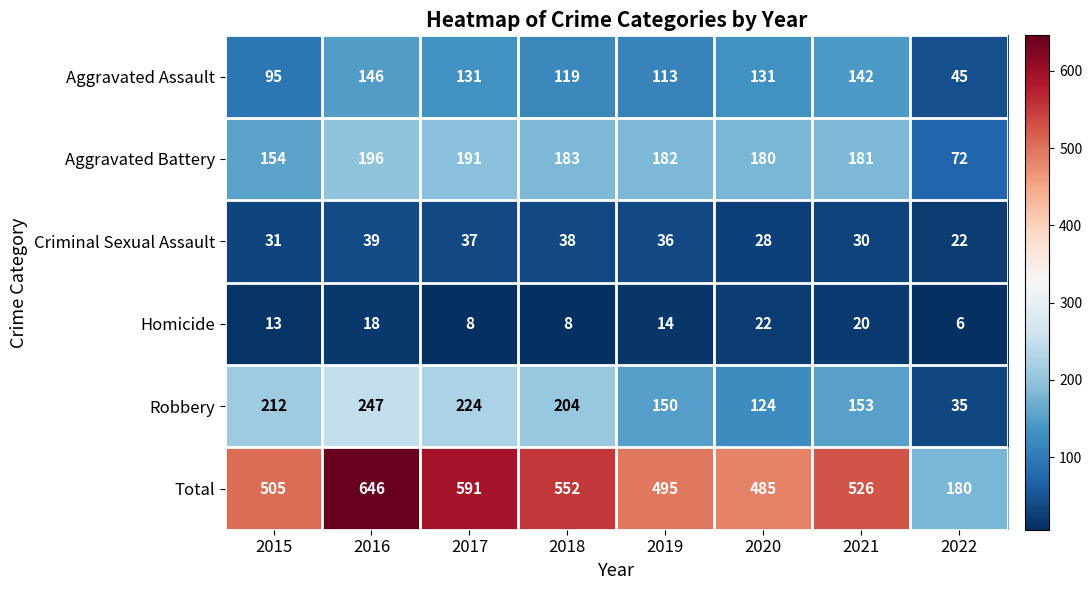

What is the spread (max minus min) of values at 2021?

506